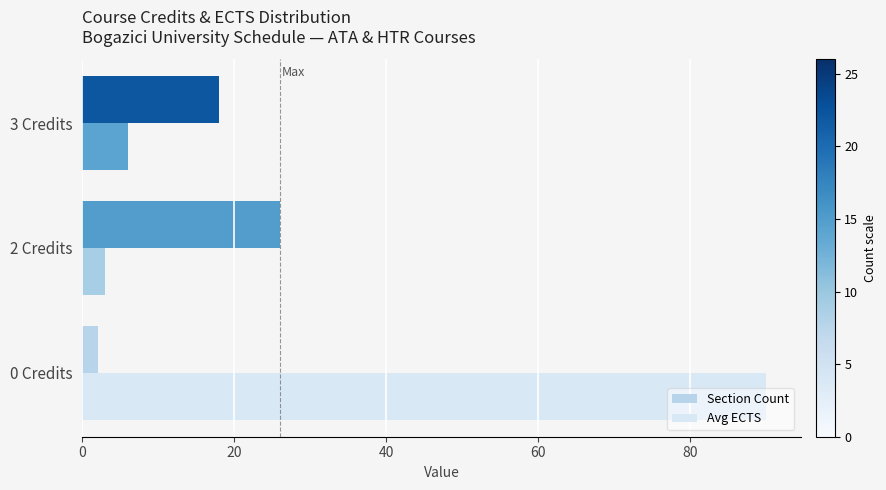

What is the difference between the highest and lowest values at 0 Credits?

88